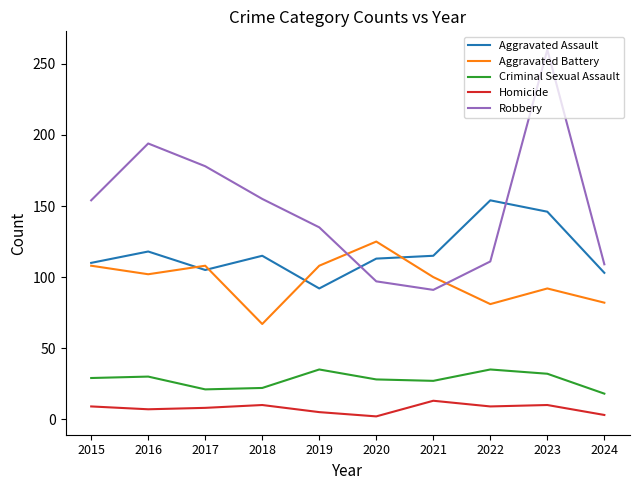

What value does the Criminal Sexual Assault series have at 2023?

32